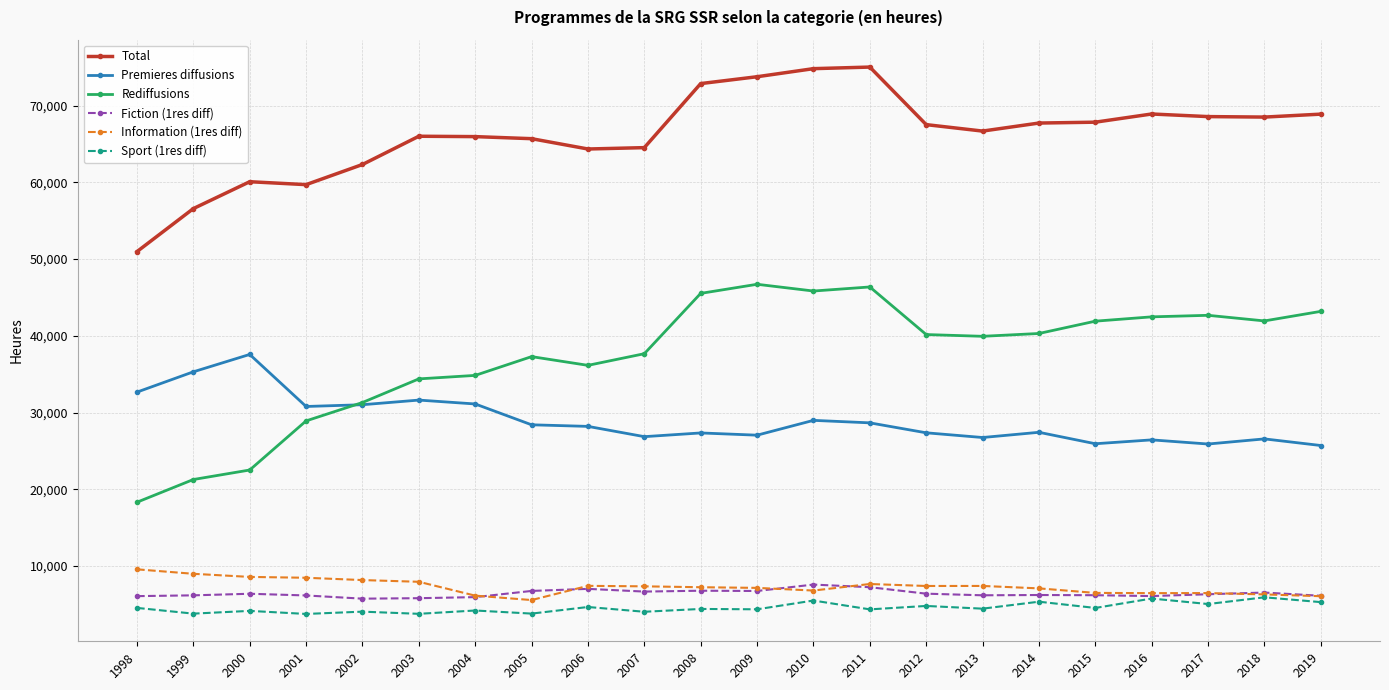

What are all the series names shown in the legend?

Total, Premieres diffusions, Rediffusions, Fiction (1res diff), Information (1res diff), Sport (1res diff)